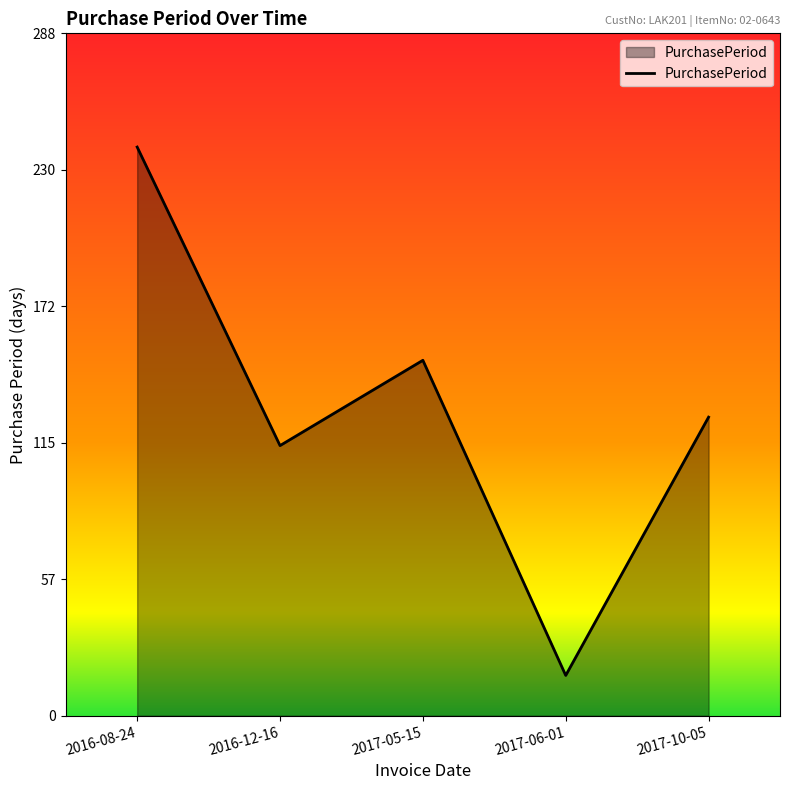

What is the smallest value displayed?

17